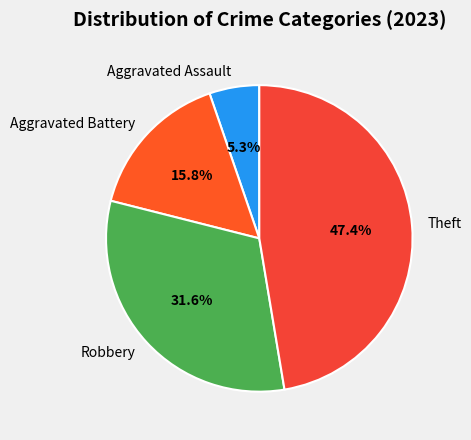

True or false: Aggravated Battery accounts for 16% of the total.

True